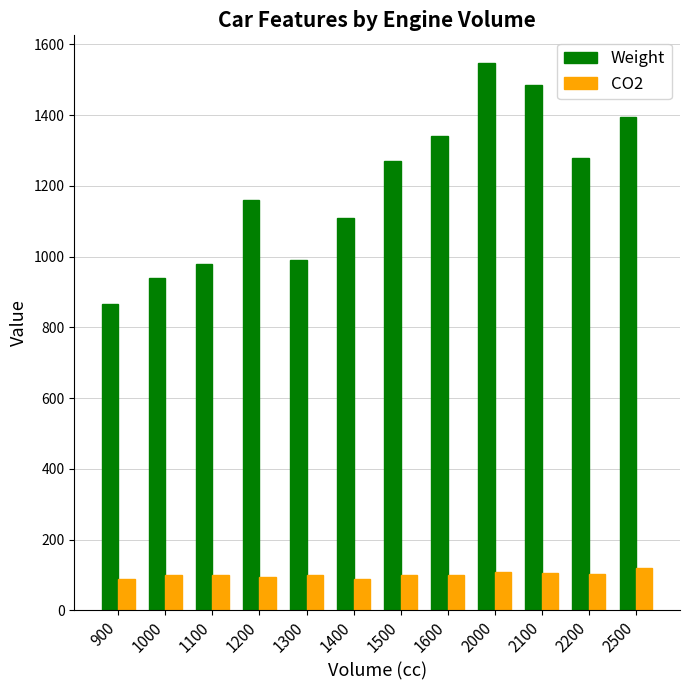

What is the difference between the maximum and minimum values in the CO2 series?

30.0